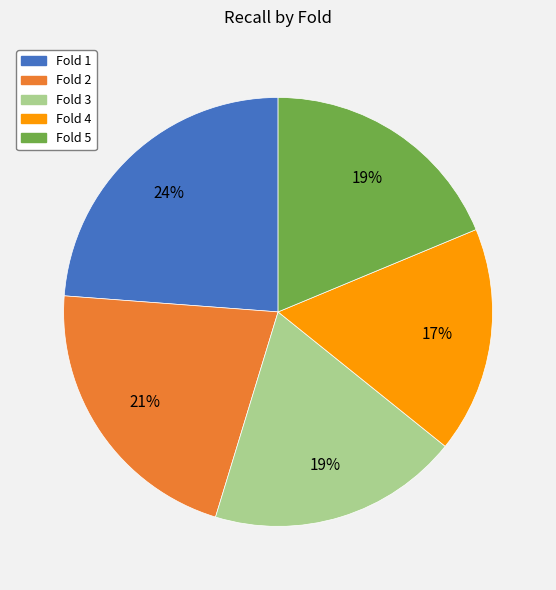

Is the sum of Fold 1 and Fold 3 greater than half?

No